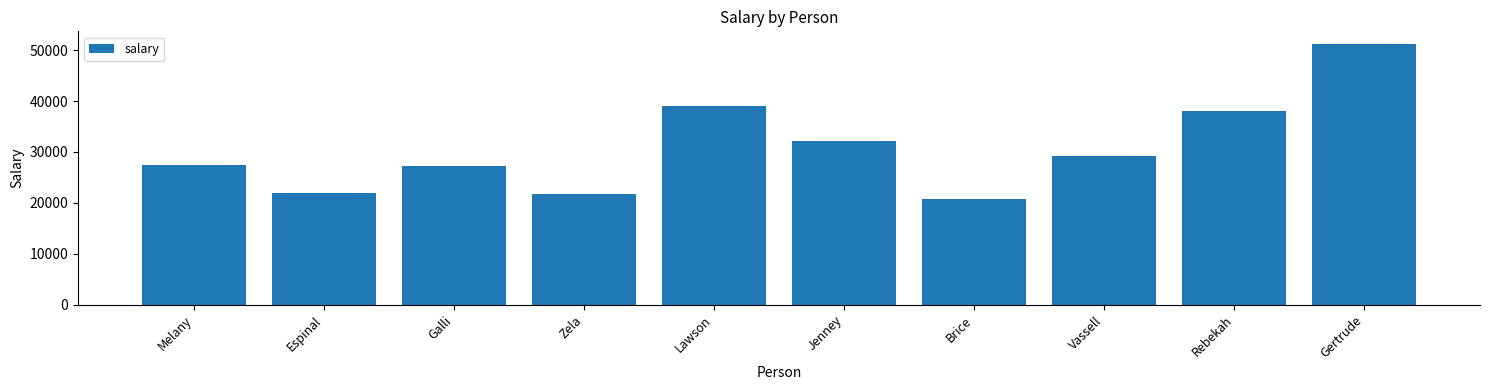

Count the number of values greater than 29197.

5